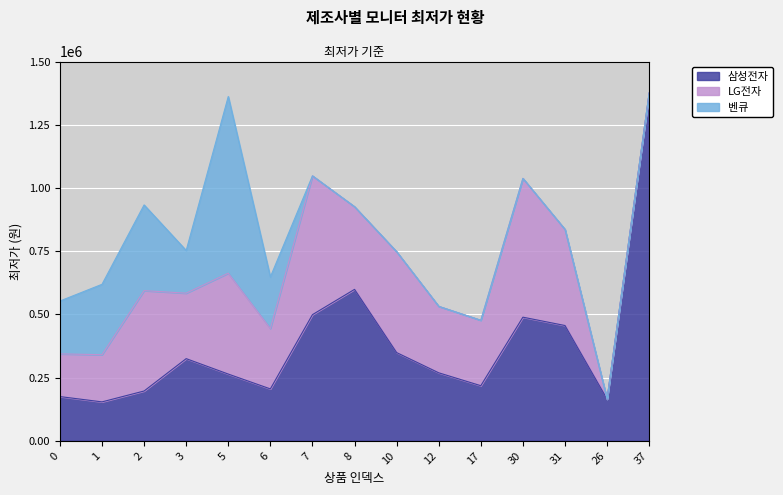

What are all the series names shown in the legend?

삼성전자, LG전자, 벤큐